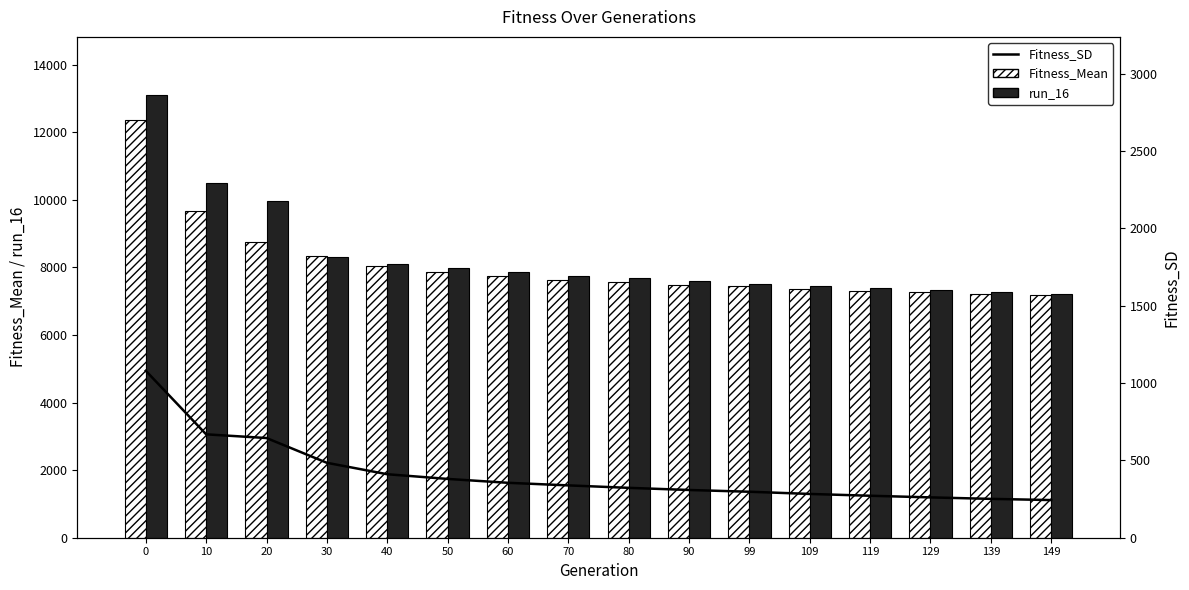

True or false: Fitness_SD has a value of 139.4 at 99.

False